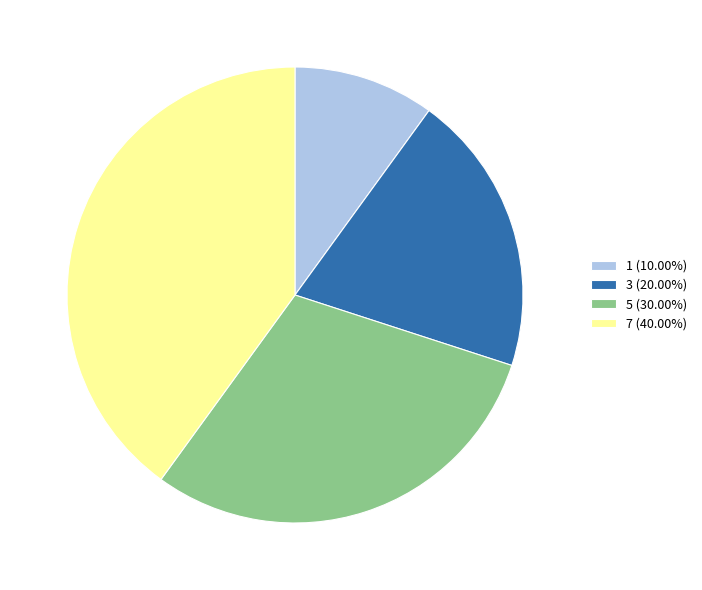

Is there a majority slice in this chart?

No